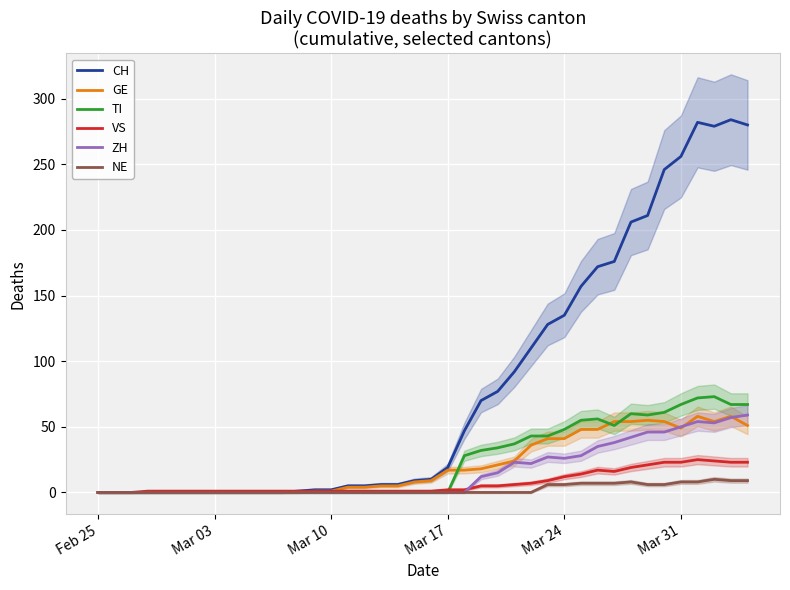

What is the maximum value for TI?

73